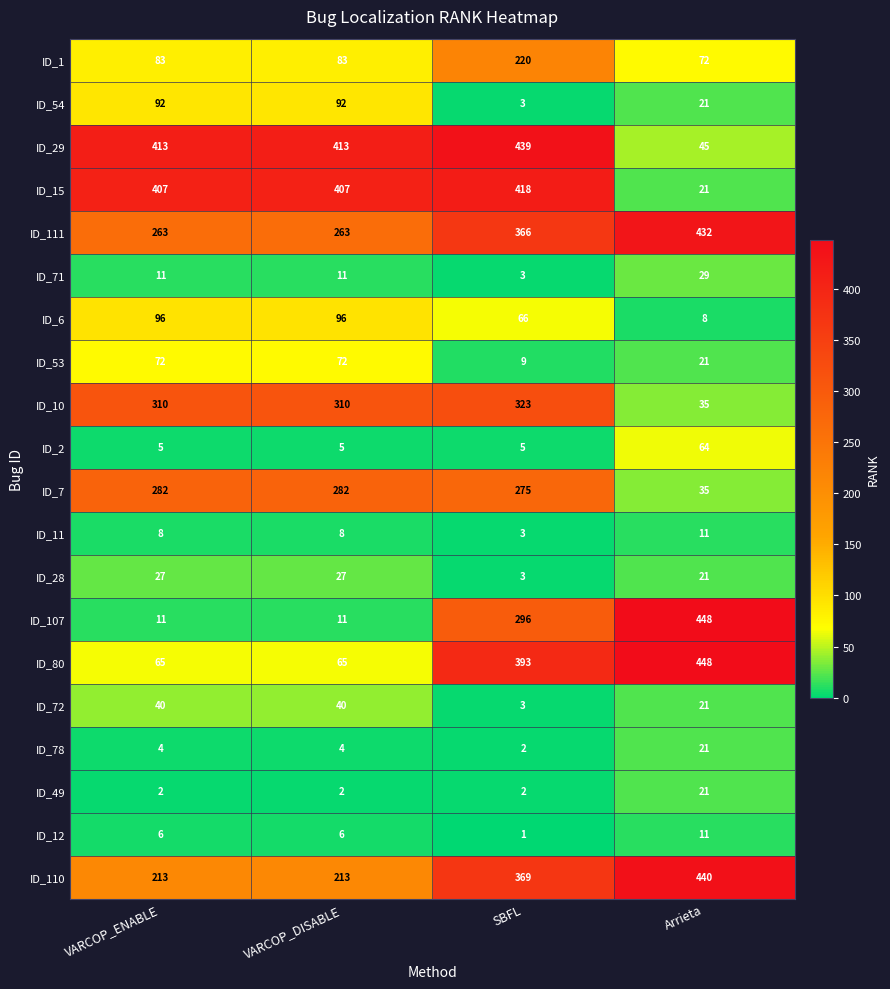

Which series has the widest spread of values?

ID_107